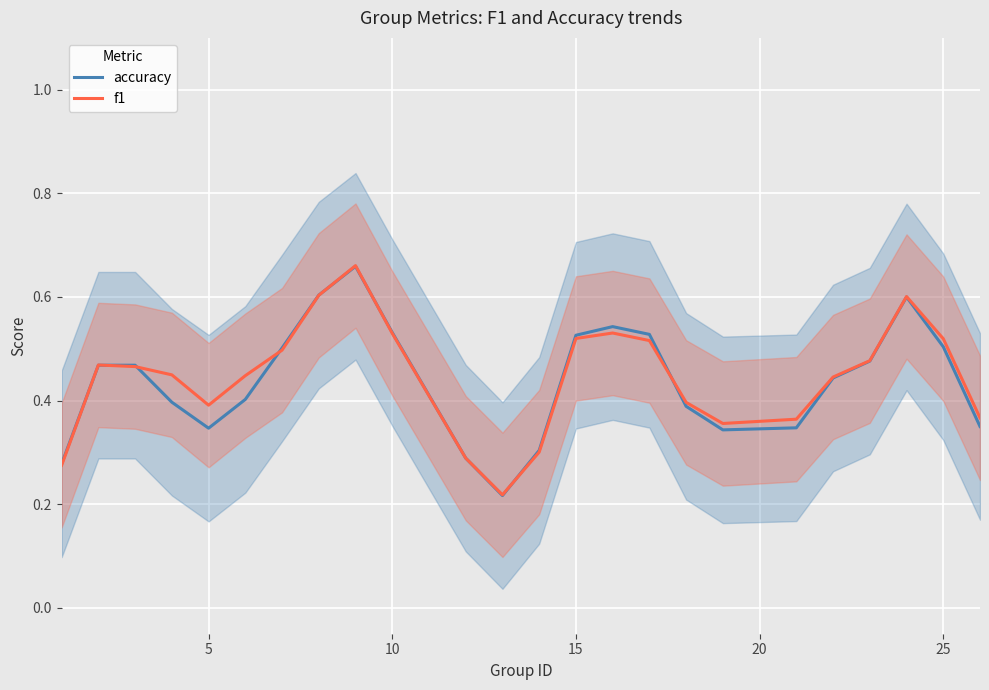

What is the greatest value displayed?

0.7